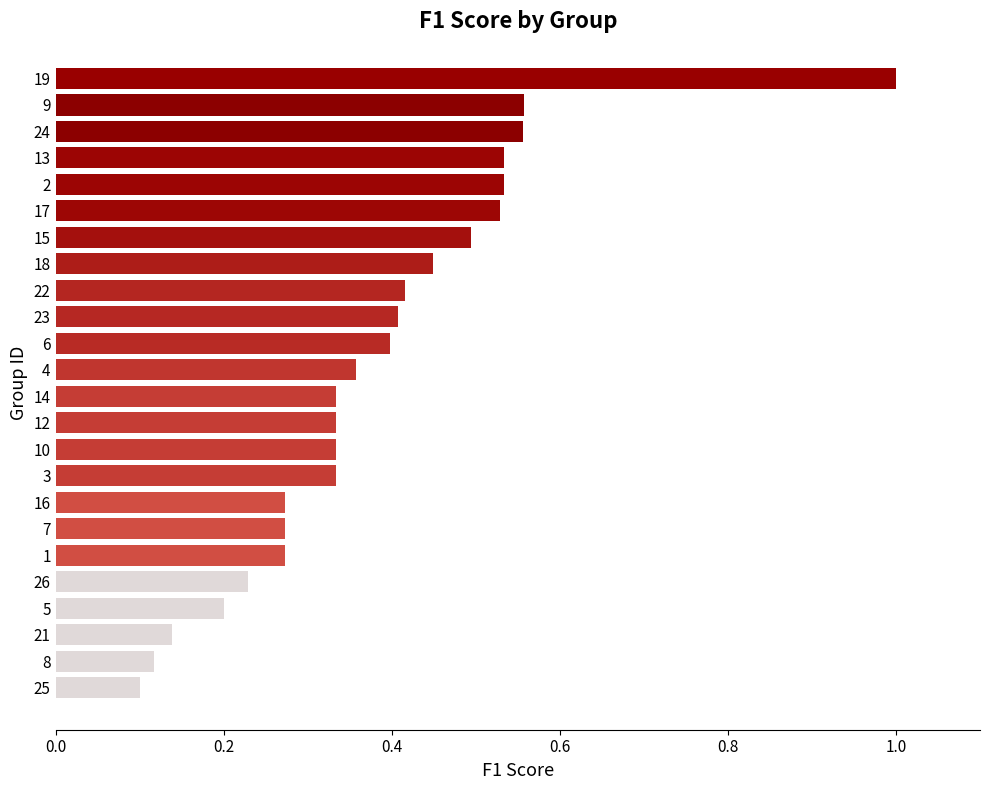

True or false: the data shows 0.5 at 2.

True